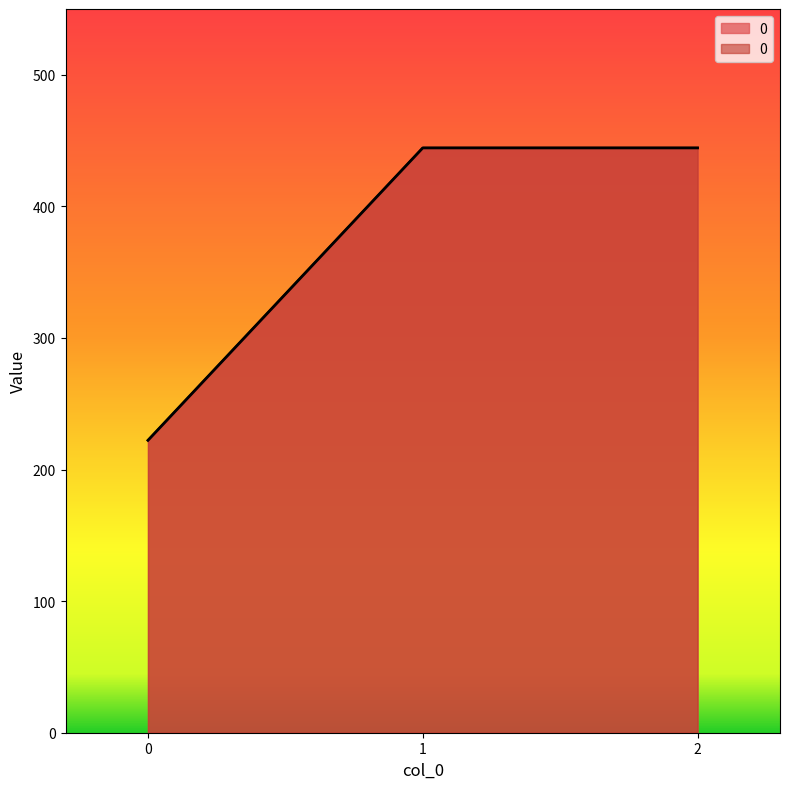

Reading left to right, transcribe all the data shown in this chart.

0=222.2	1=444.4	2=444.4